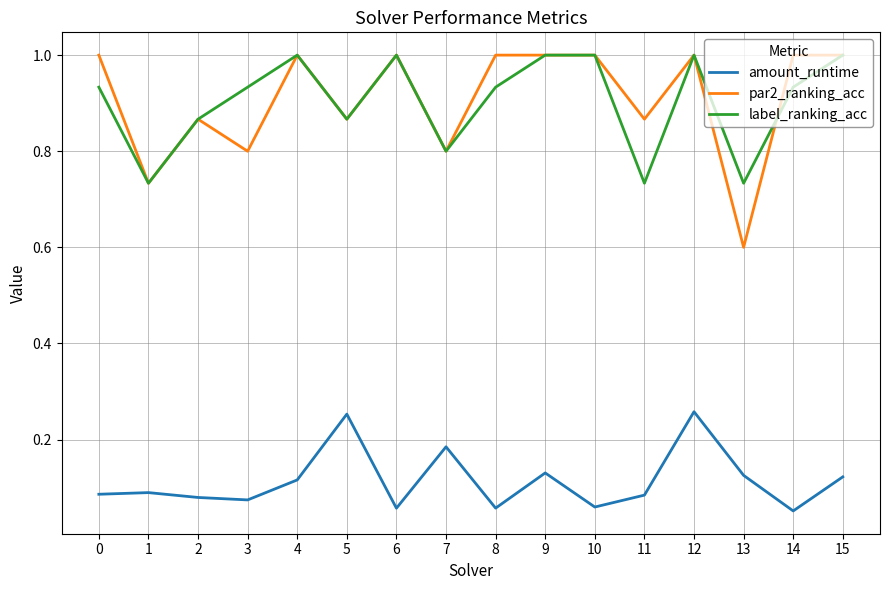

Between 2 and 8, which series saw the biggest shift?

par2_ranking_acc